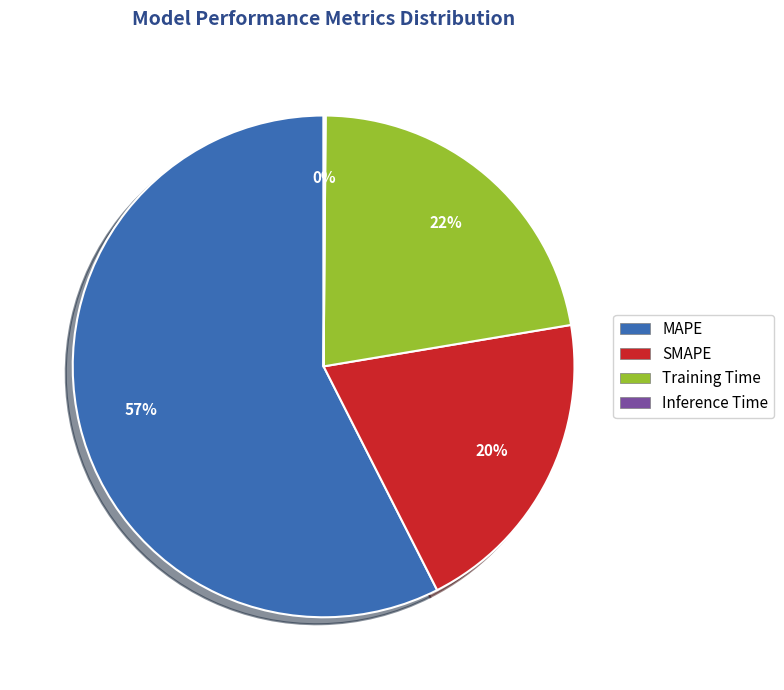

The Training Time slice represents 28% of the pie. True or false?

False